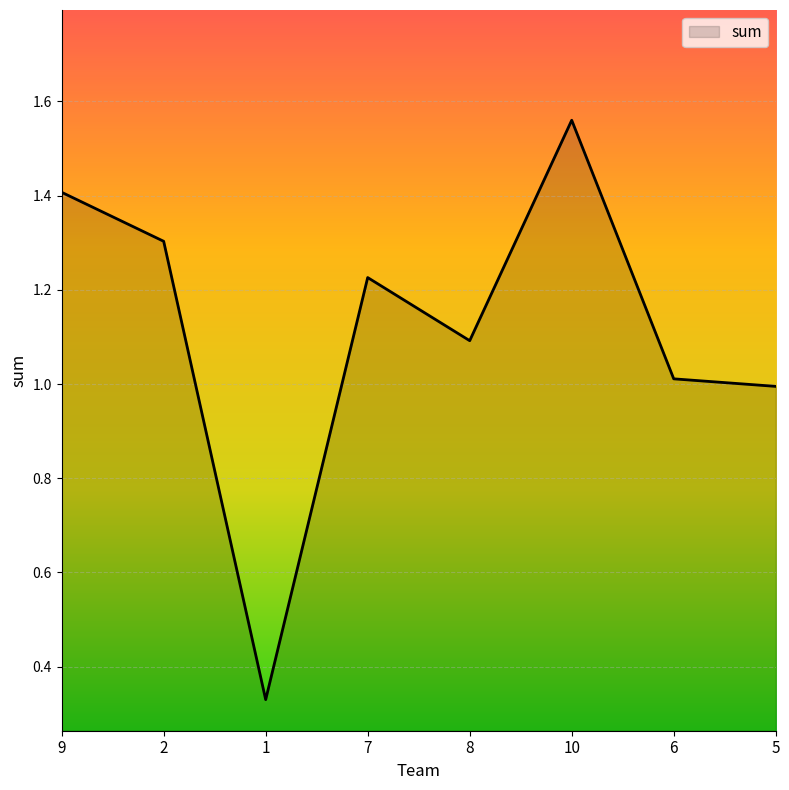

What is the difference between the second highest and second lowest values?

0.4